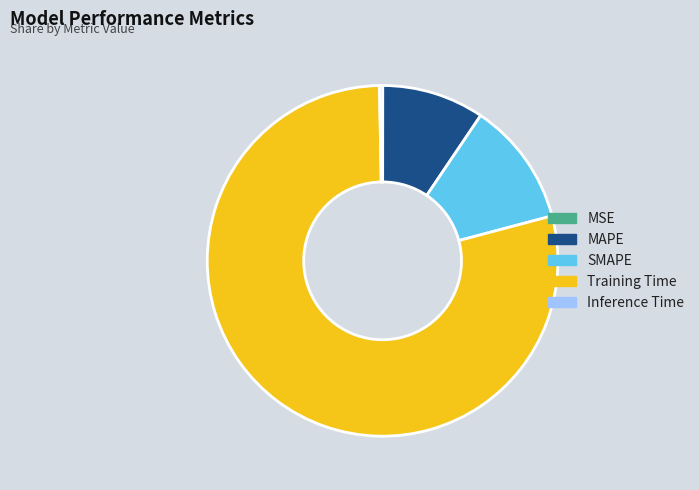

Which has a higher value, SMAPE or Inference Time?

SMAPE